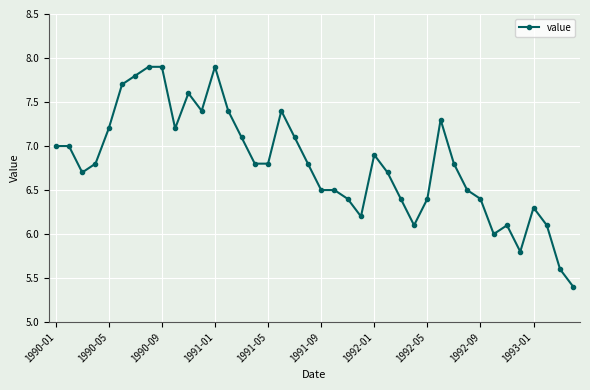

What is the minimum value shown in the chart?

5.4